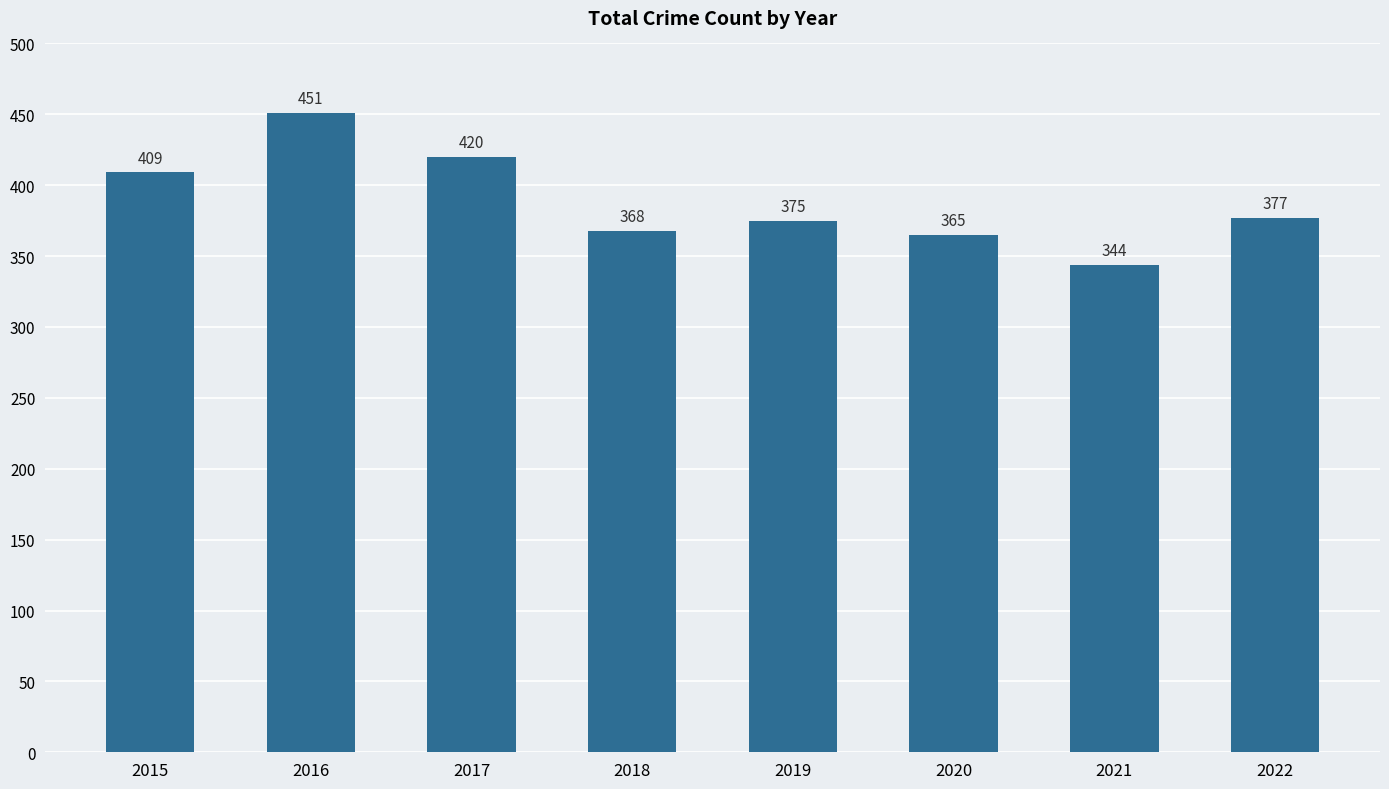

The value at 2021 is 589. True or false?

False